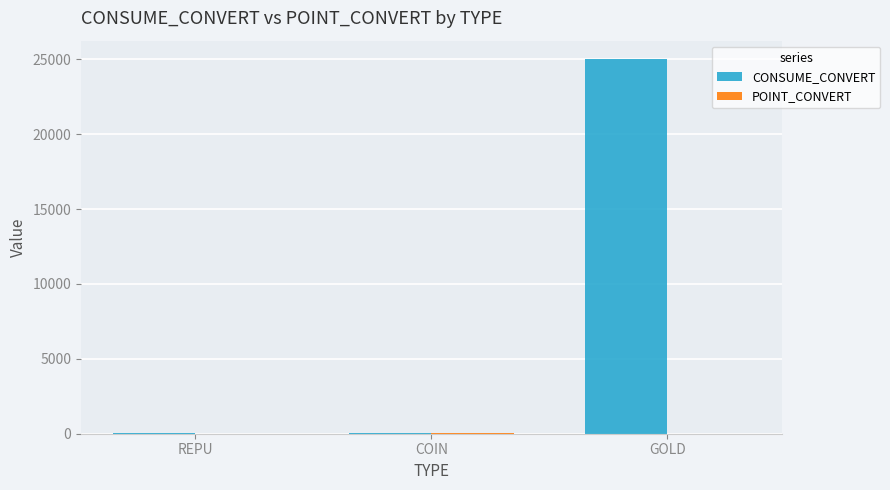

What is the highest value of the CONSUME_CONVERT series?

25000